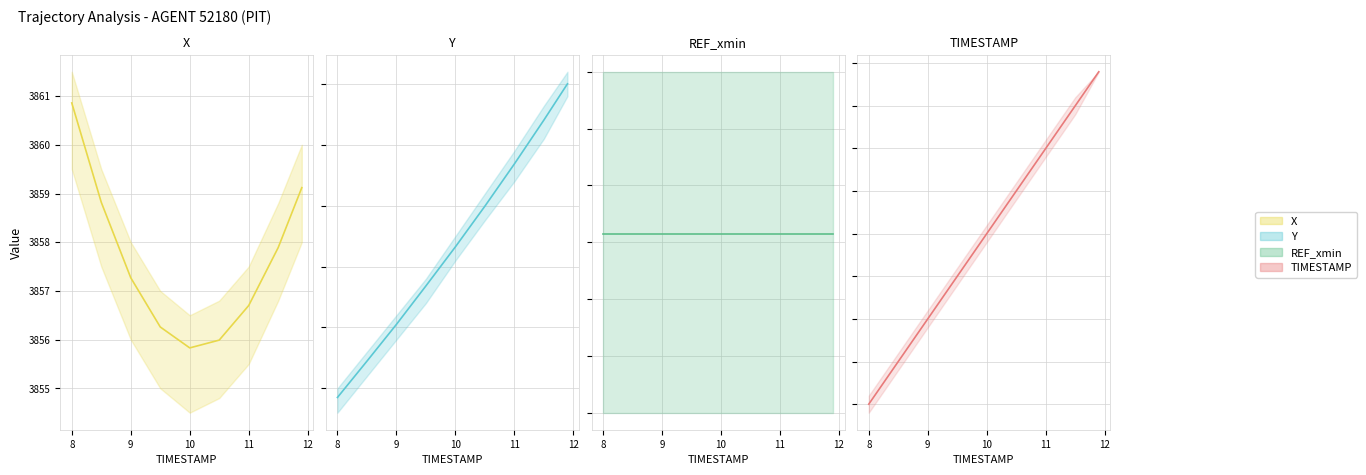

What is the difference between the second highest and minimum values in the TIMESTAMP series?

3.5